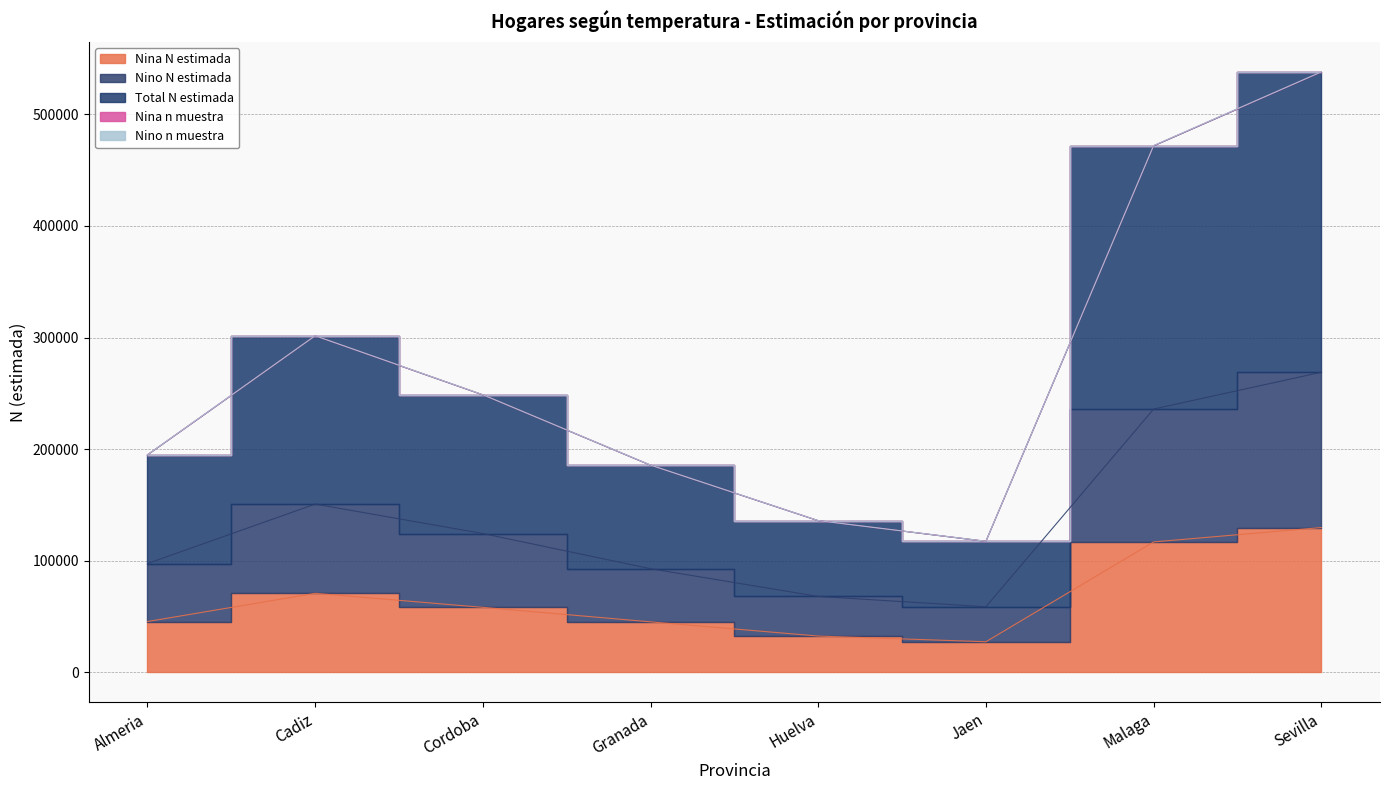

What is the total value across all series at Cordoba?

928385